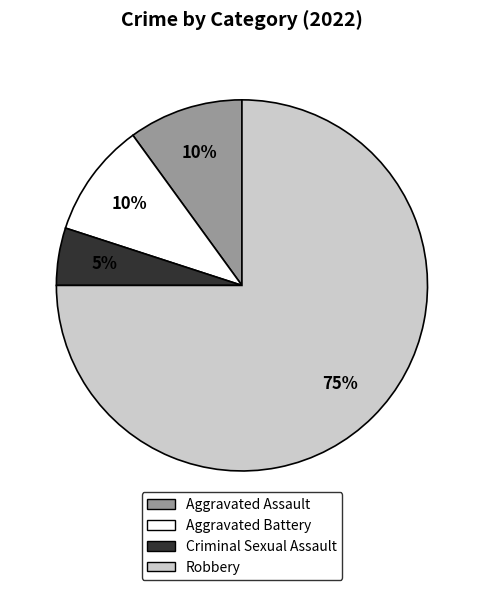

How many segments does this pie chart have?

4